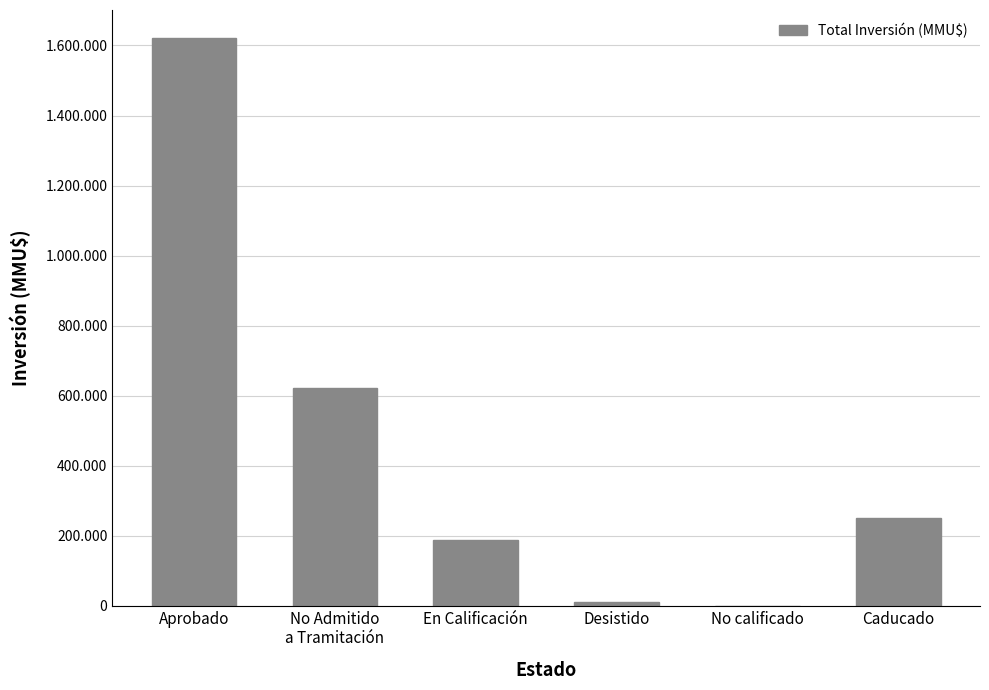

What is the change in value from No calificado to Caducado?

+249700